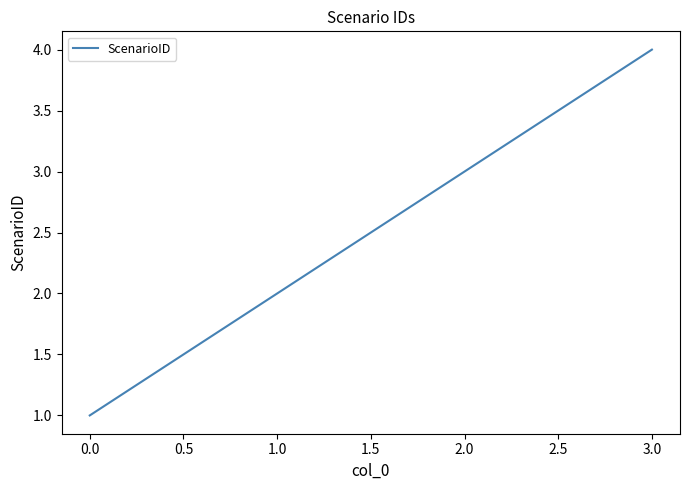

Which label corresponds to the smallest value in the chart?

0.0